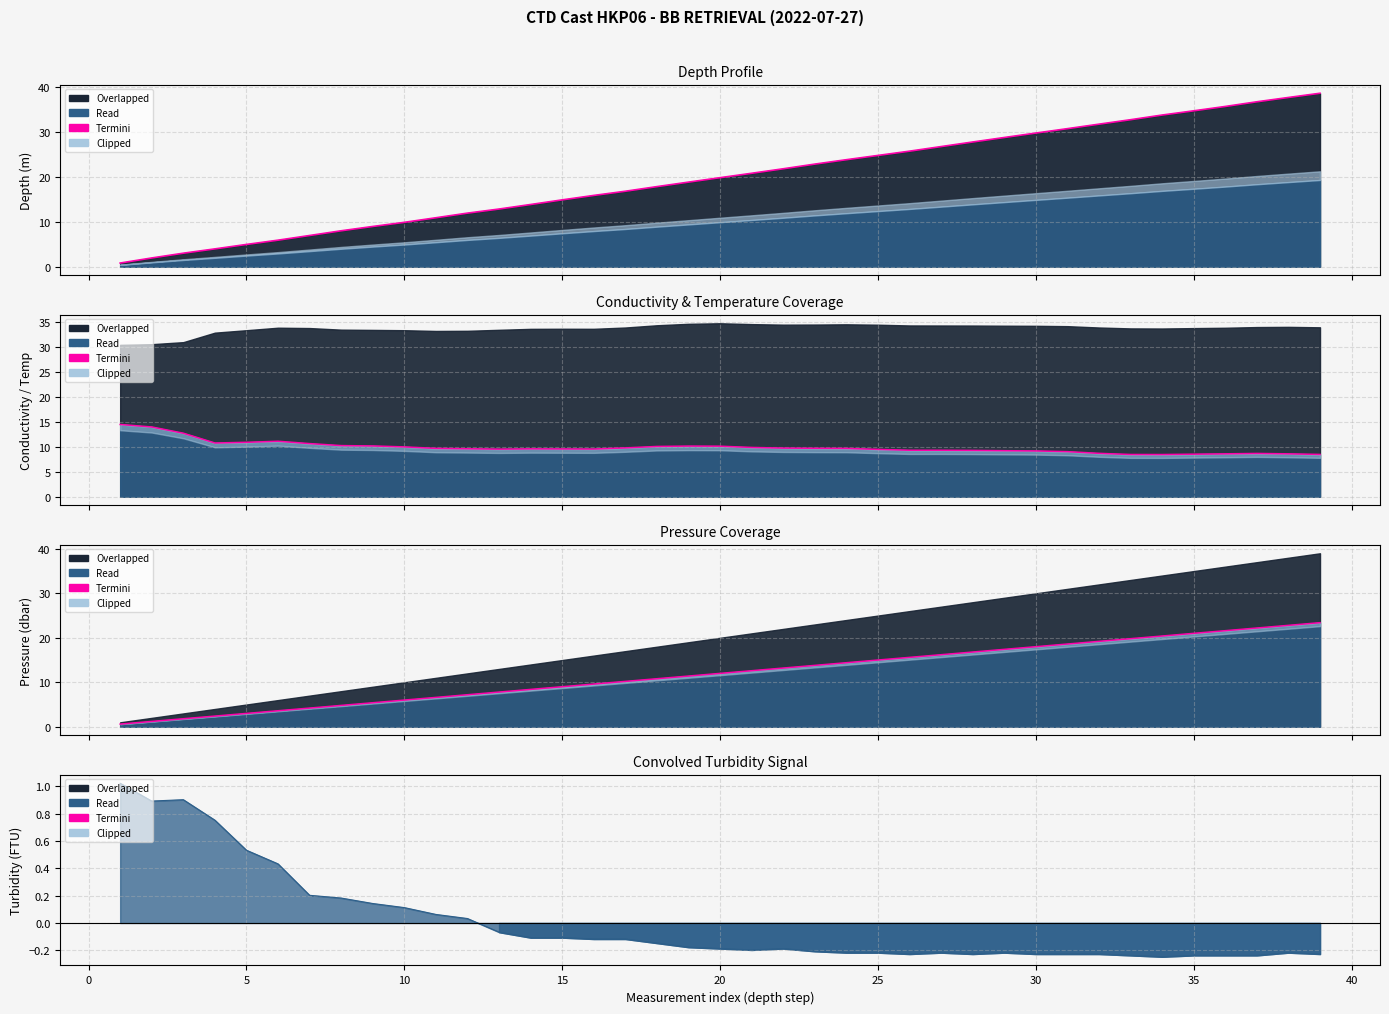

What is the difference between the maximum and second lowest values?

22.2